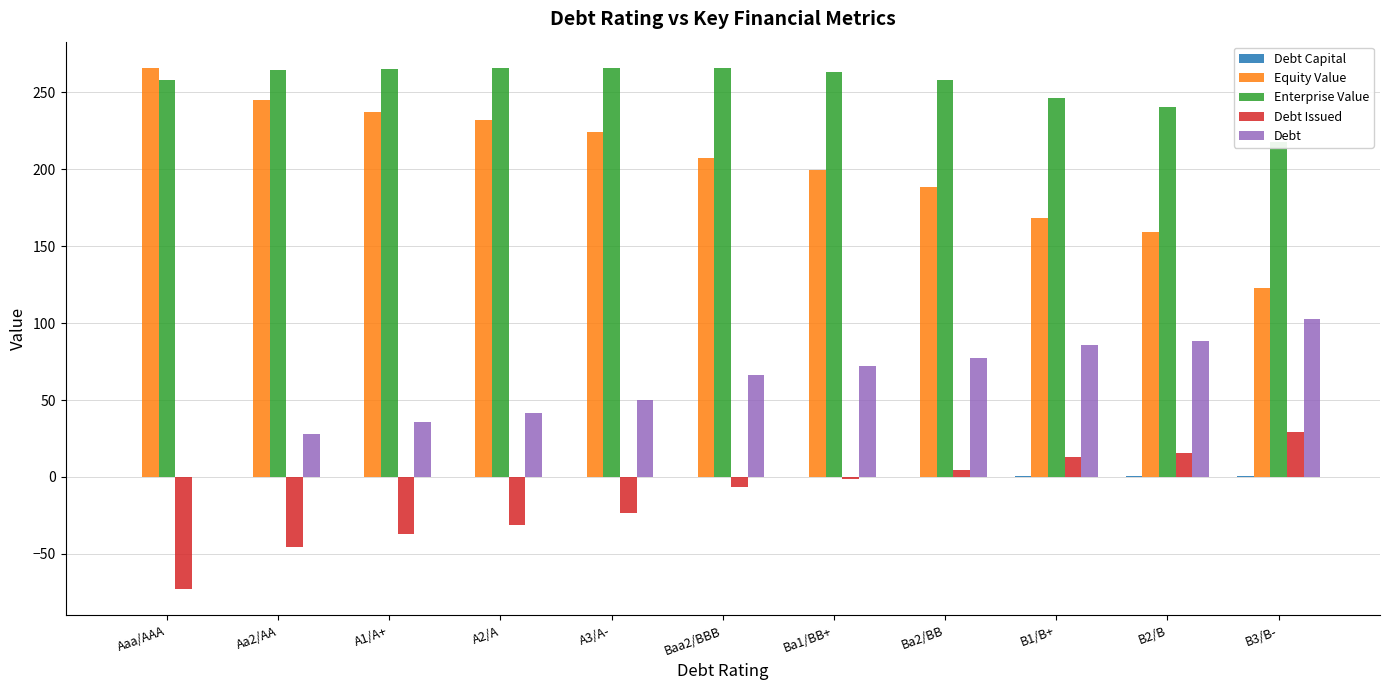

At which category does the chart reach its minimum across all series?

Aaa/AAA